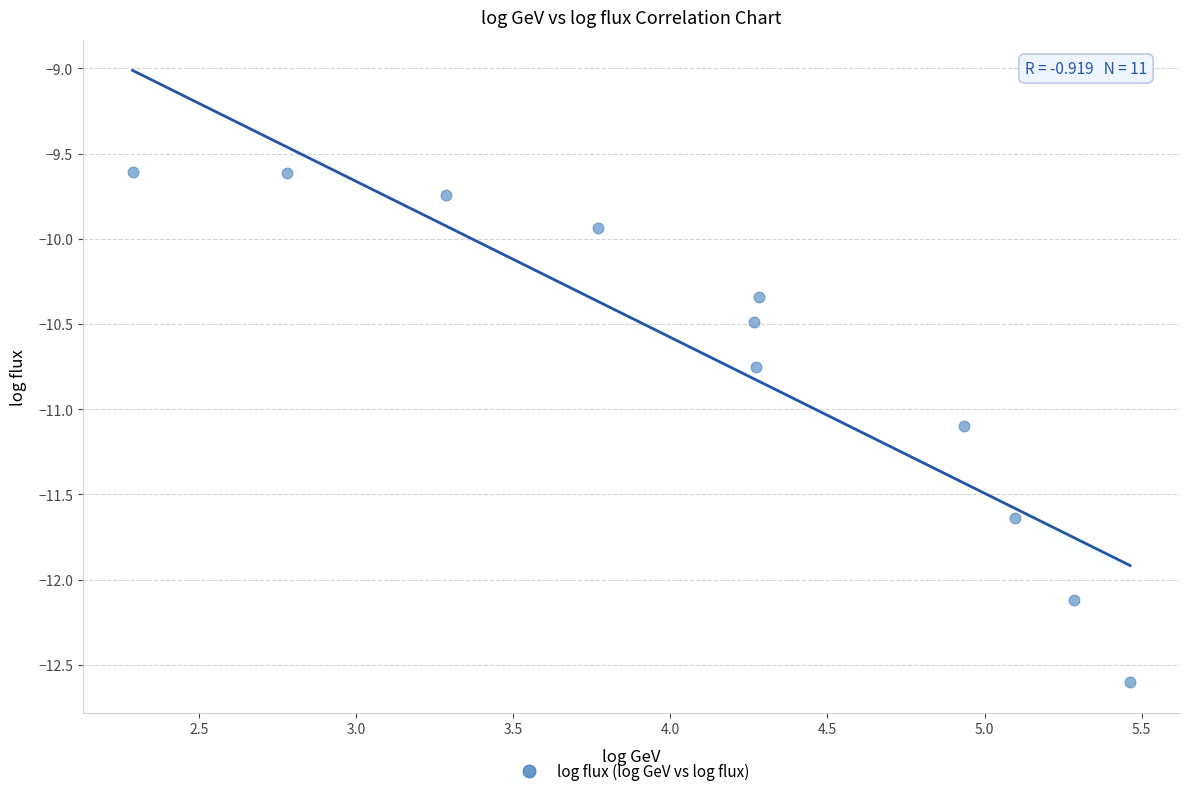

What is the average Y value?

-10.7